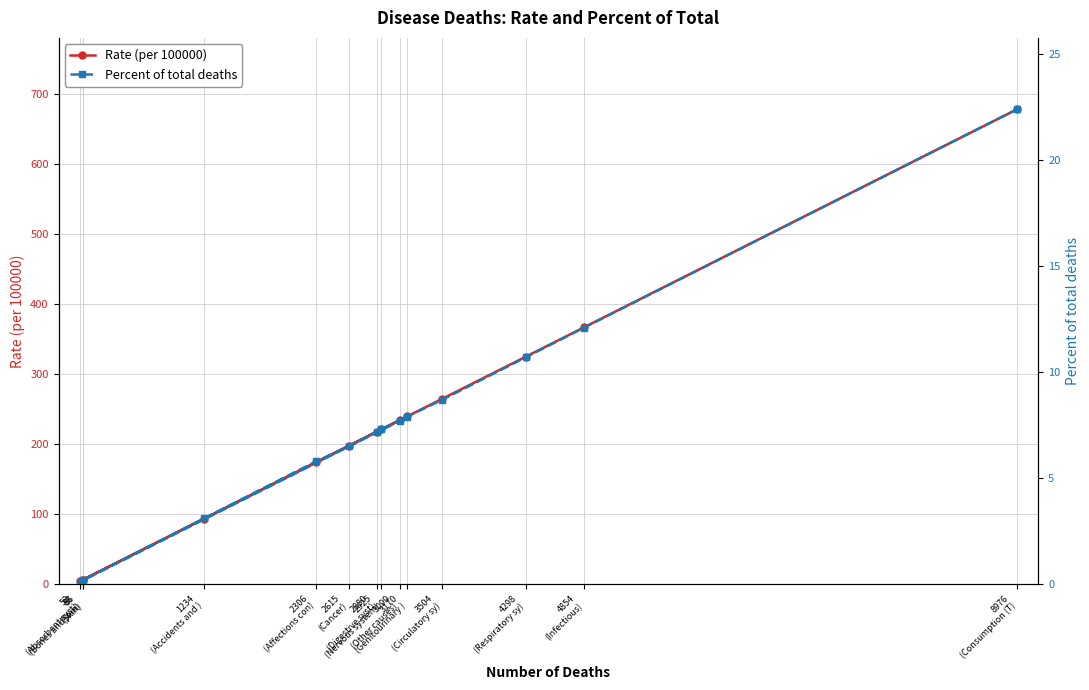

What is the highest value of the Rate (per 100000) series?

677.8